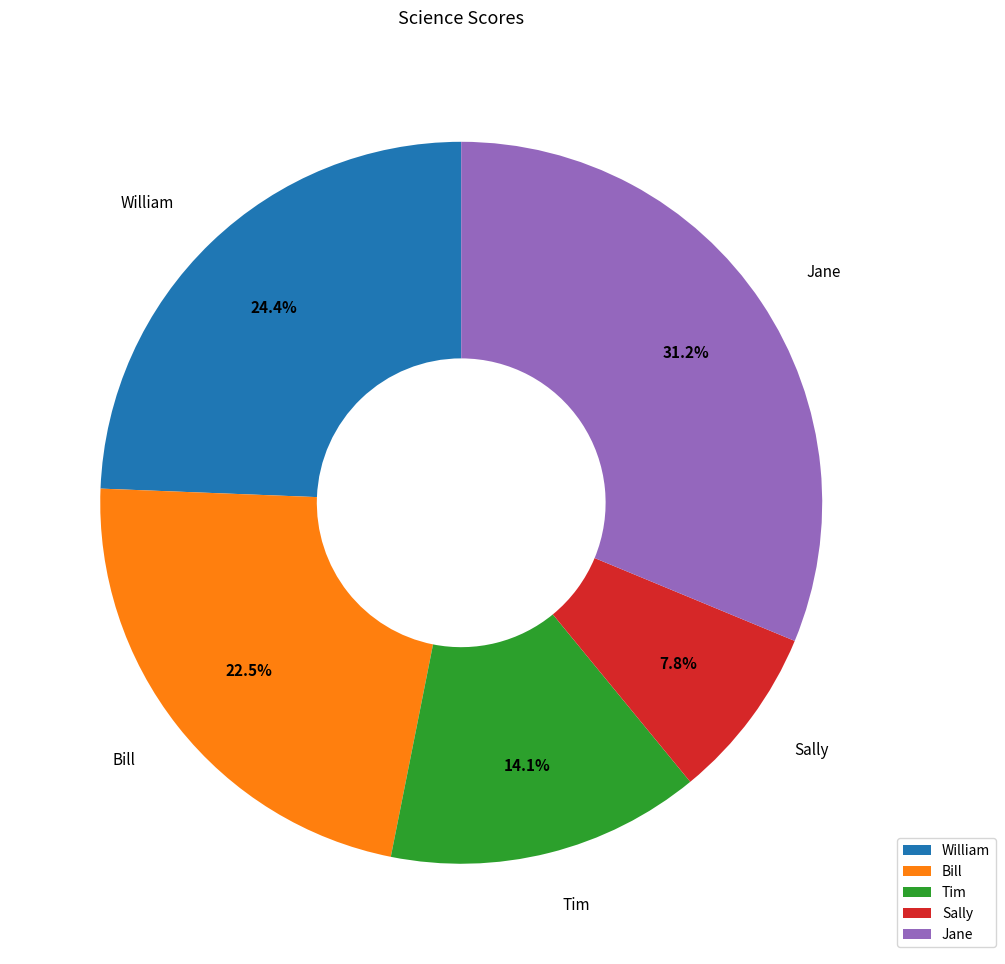

Is there a majority slice in this chart?

No